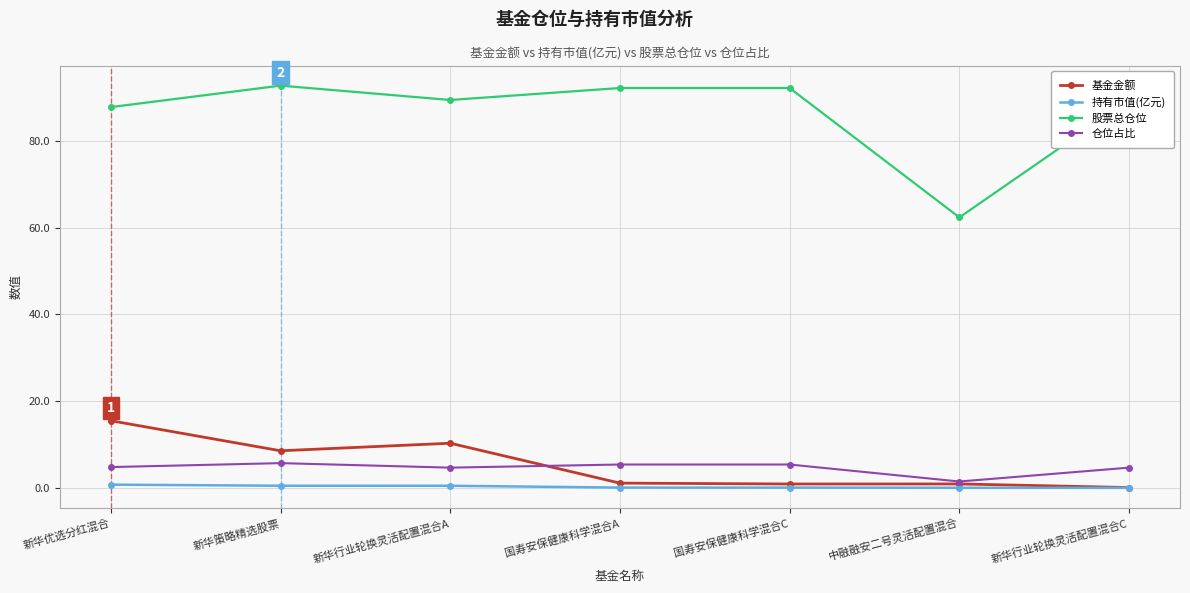

List the series in order of their peak value, lowest first.

持有市值(亿元), 仓位占比, 基金金额, 股票总仓位